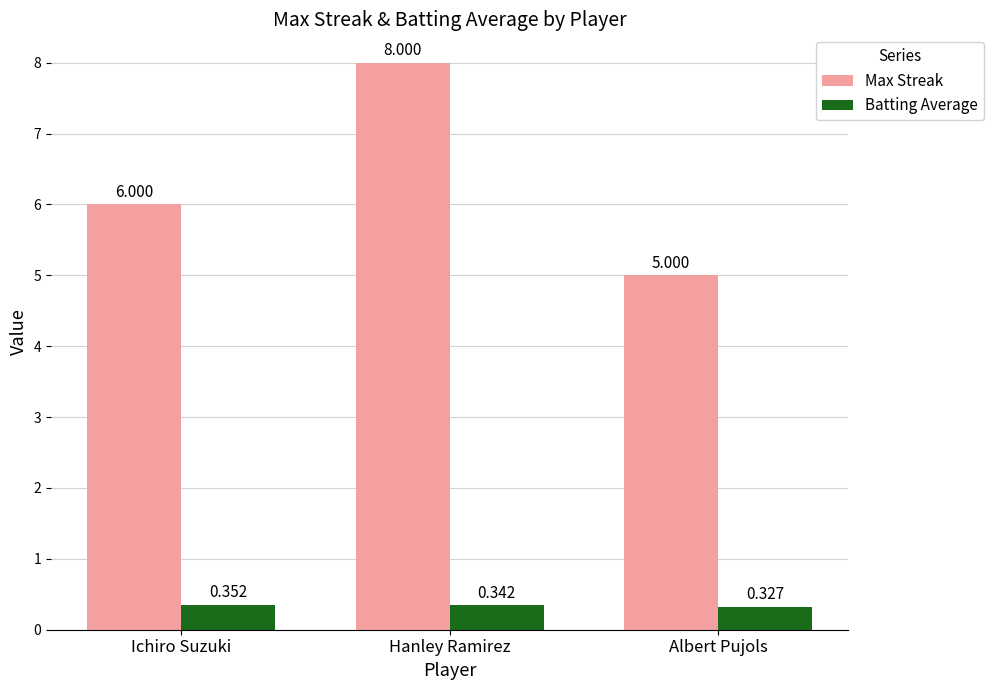

Which series changed the most between Hanley Ramirez and Albert Pujols?

Max Streak